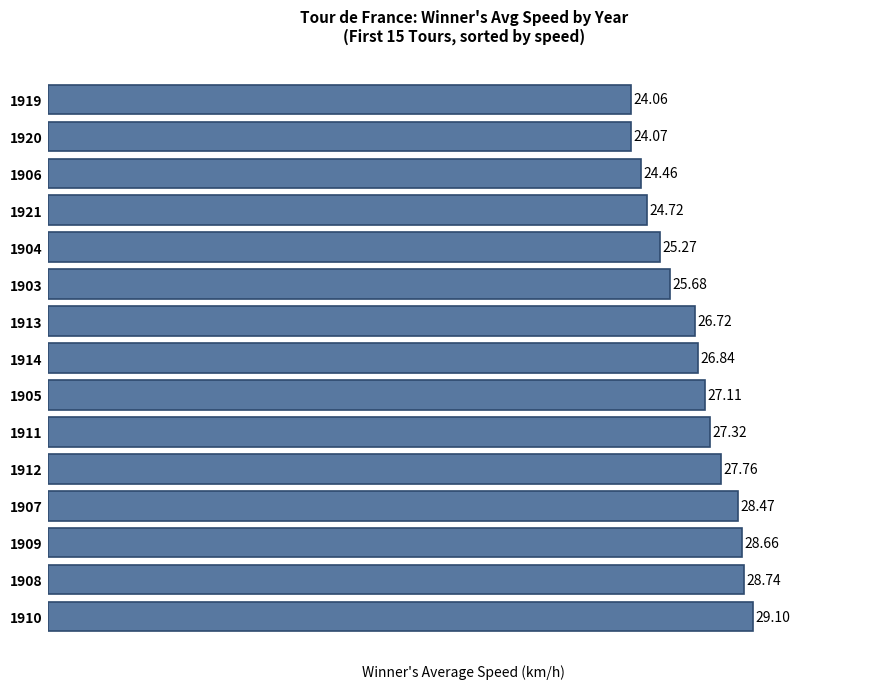

What is the change in value from 1908 to 1911?

-1.4